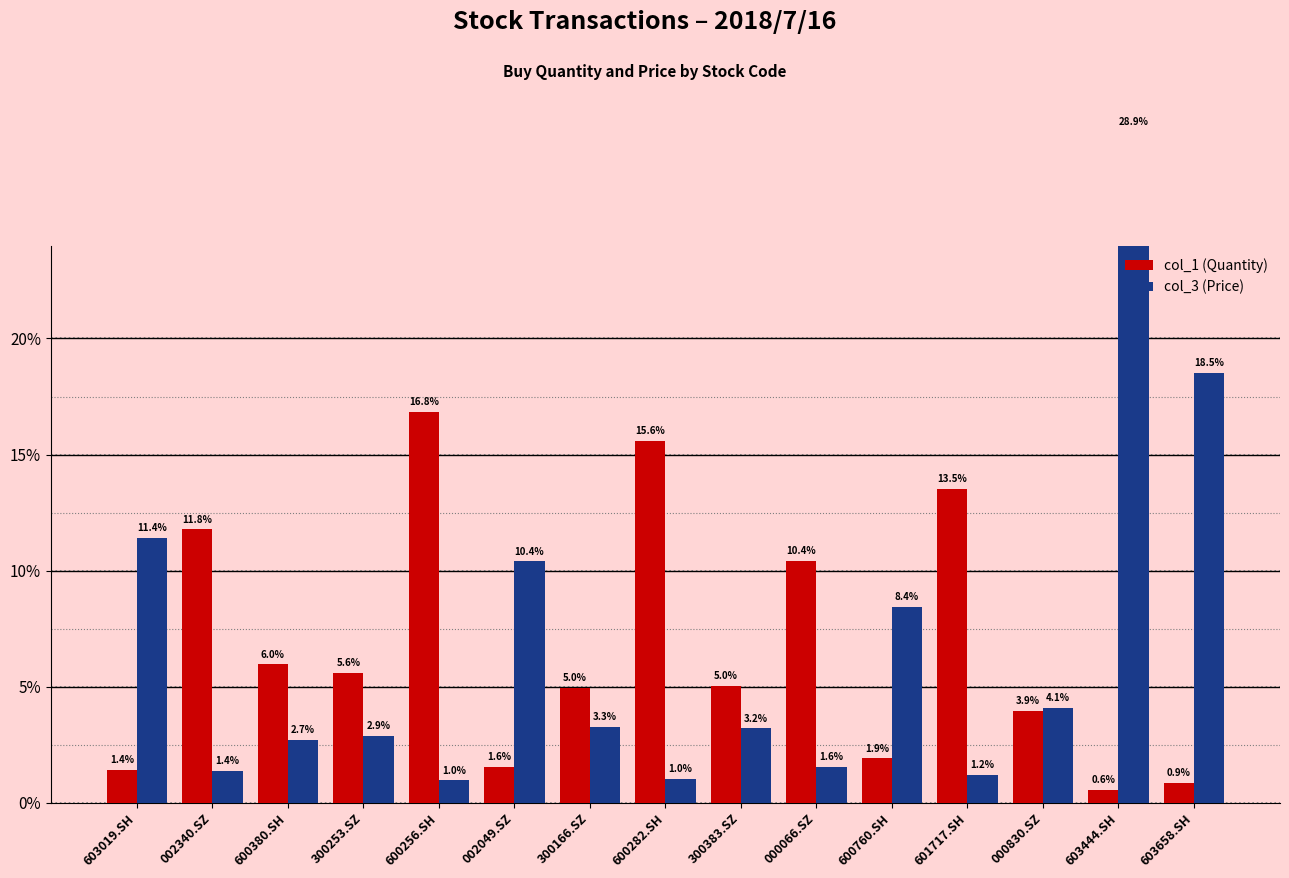

What is the value of the col_1 (Quantity) bar at the 14th from the left?

0.6